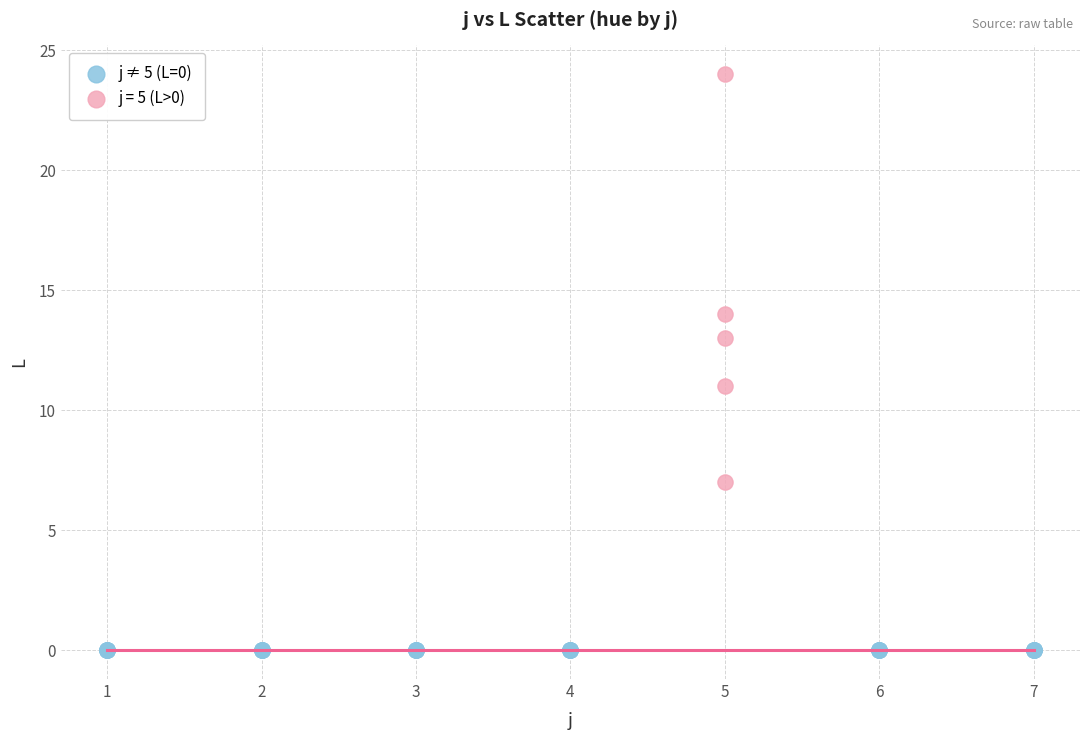

What are all the series names shown in the legend?

j ≠ 5 (L=0), j = 5 (L>0)